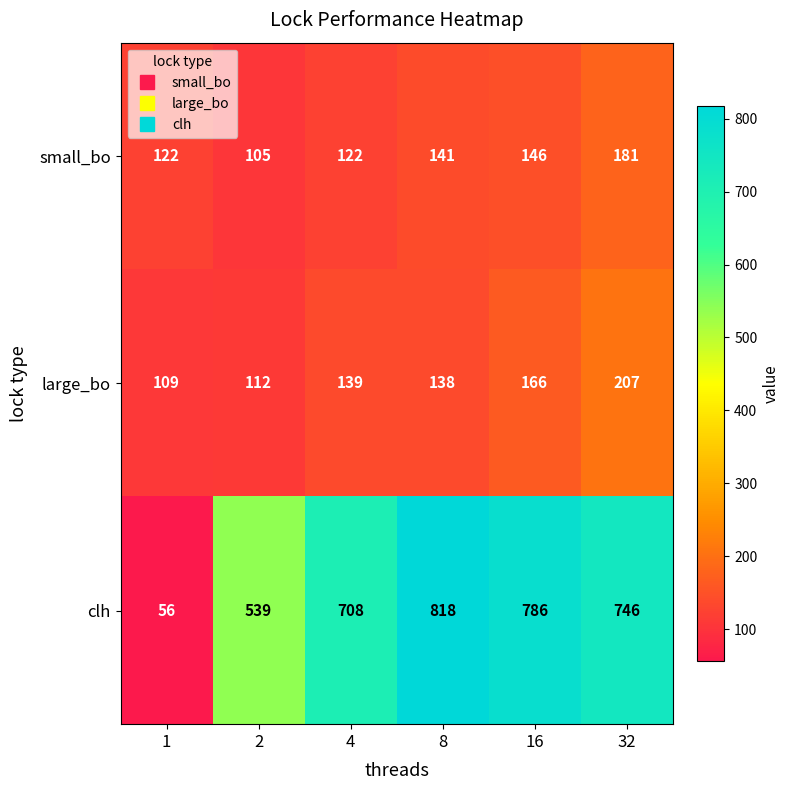

What is the sum of the small_bo values at 16 and 4?

268